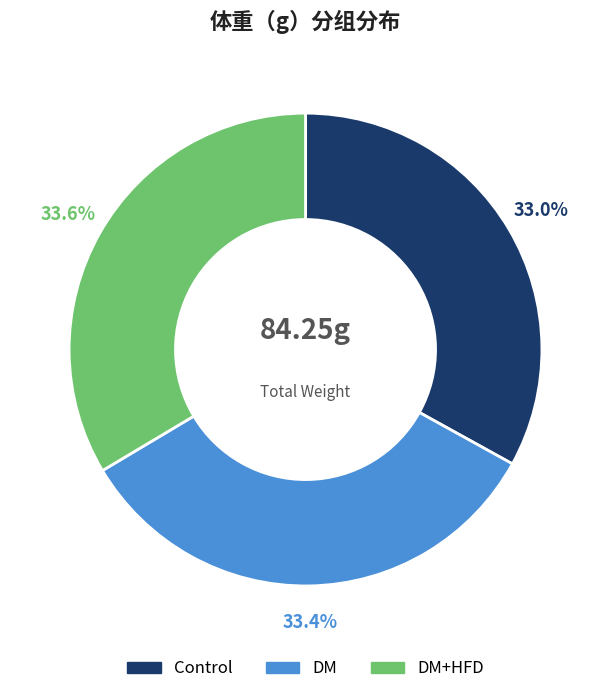

Is there a majority slice in this chart?

No